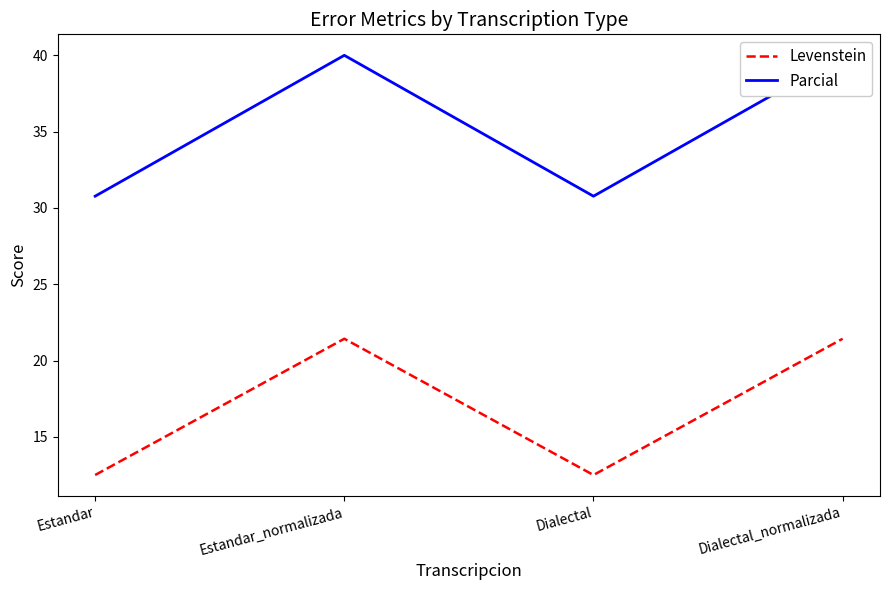

What is the value of the Levenstein point at the 4th from the left?

21.4